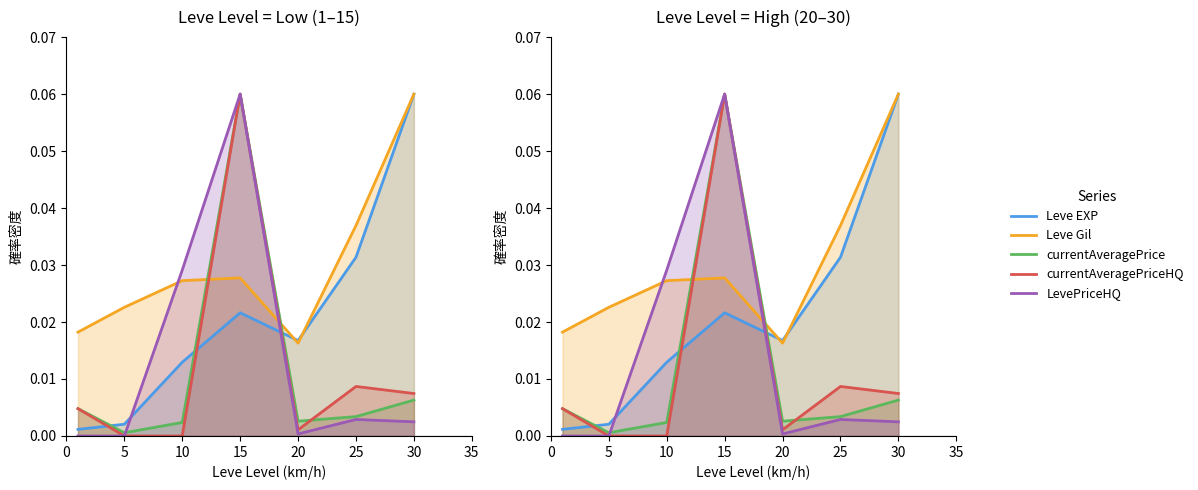

How many lines are shown in the chart?

5